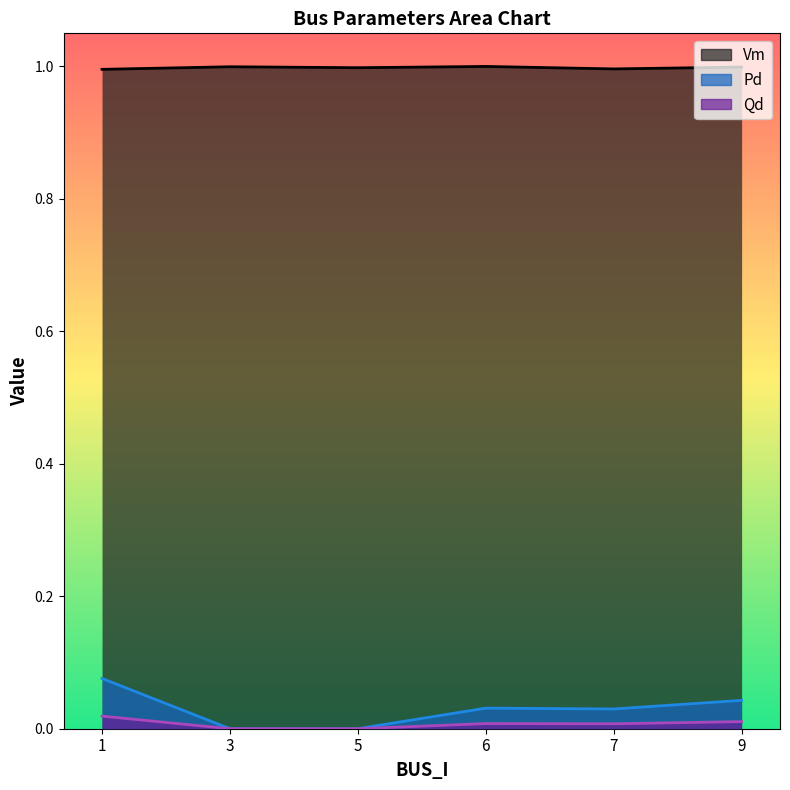

True or false: Qd and Pd cross at least once.

False